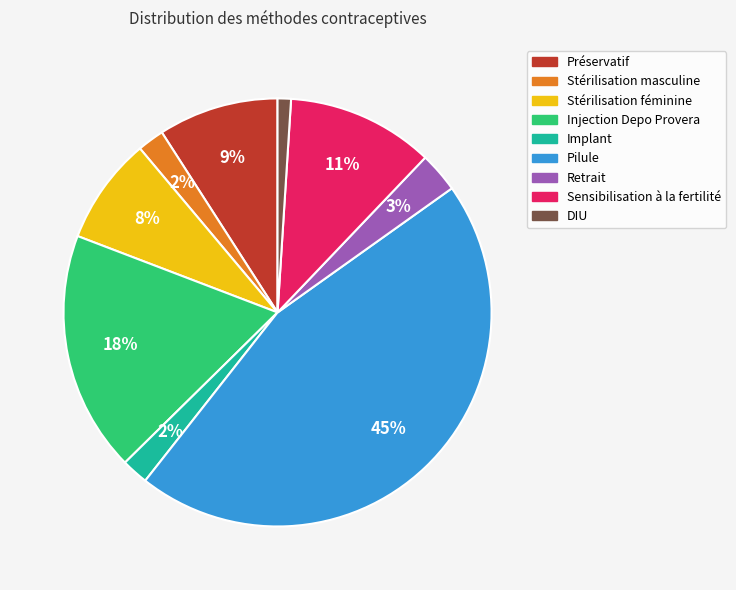

Combined, do Stérilisation masculine and Préservatif account for over 50%?

No